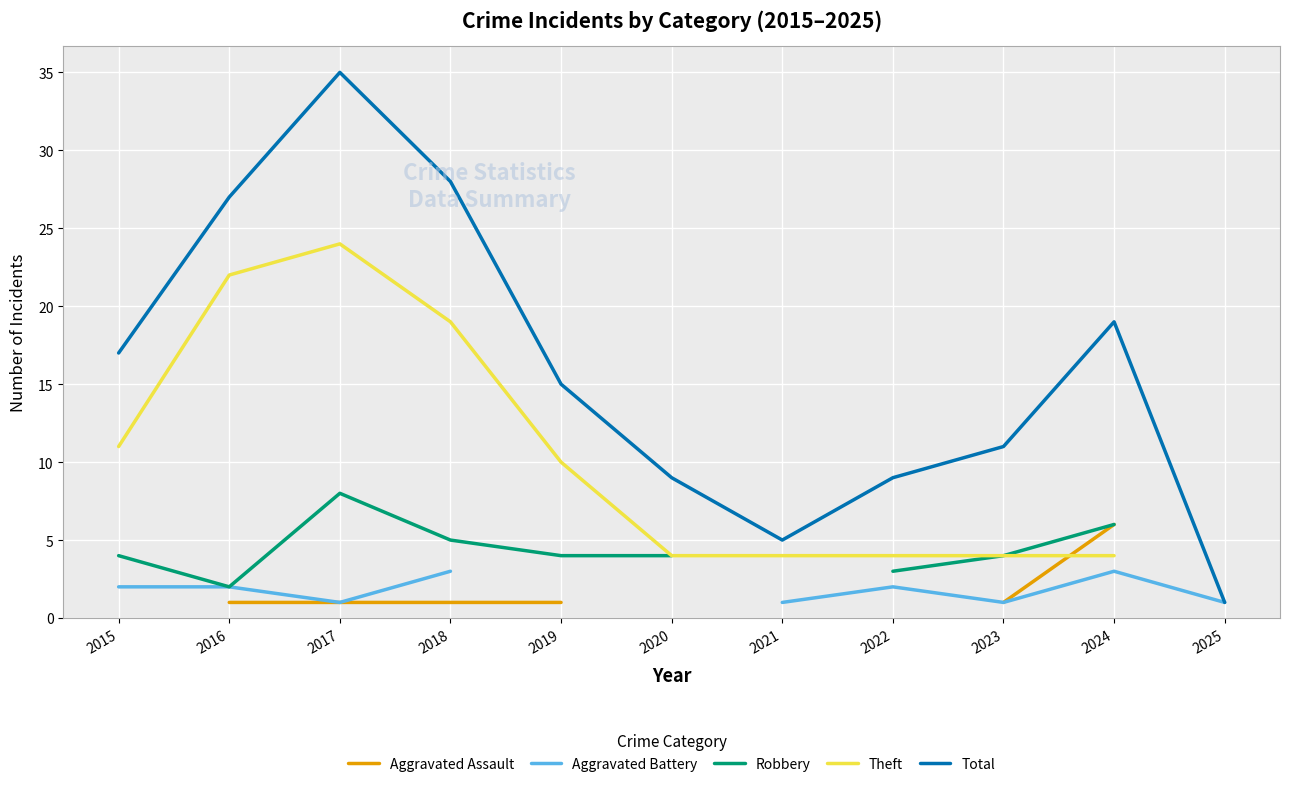

True or false: Total has a value of 9 at 2022.

True